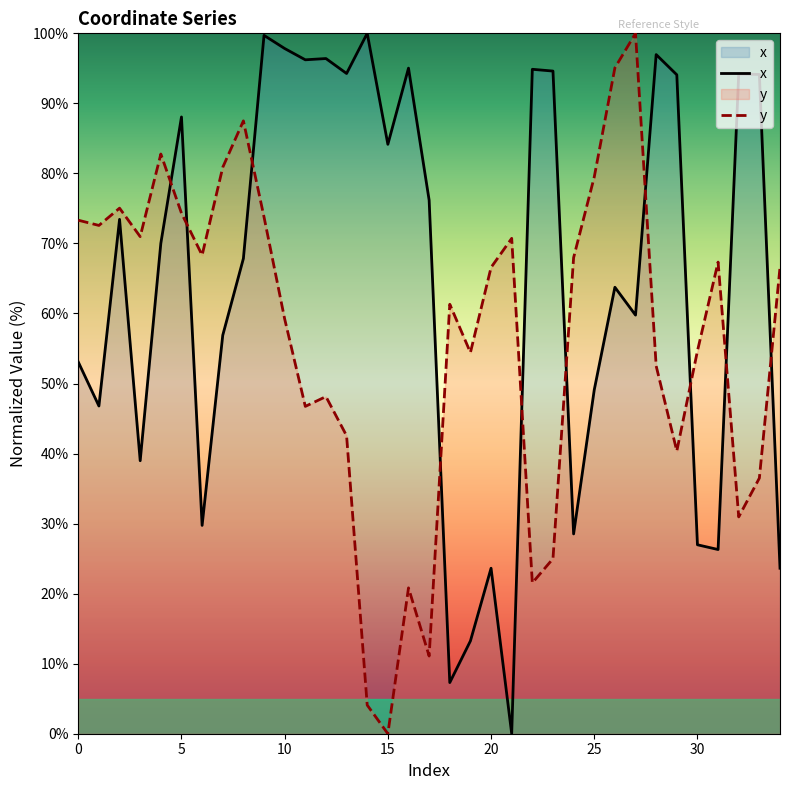

What is the approximate value of y at 32?

31.0